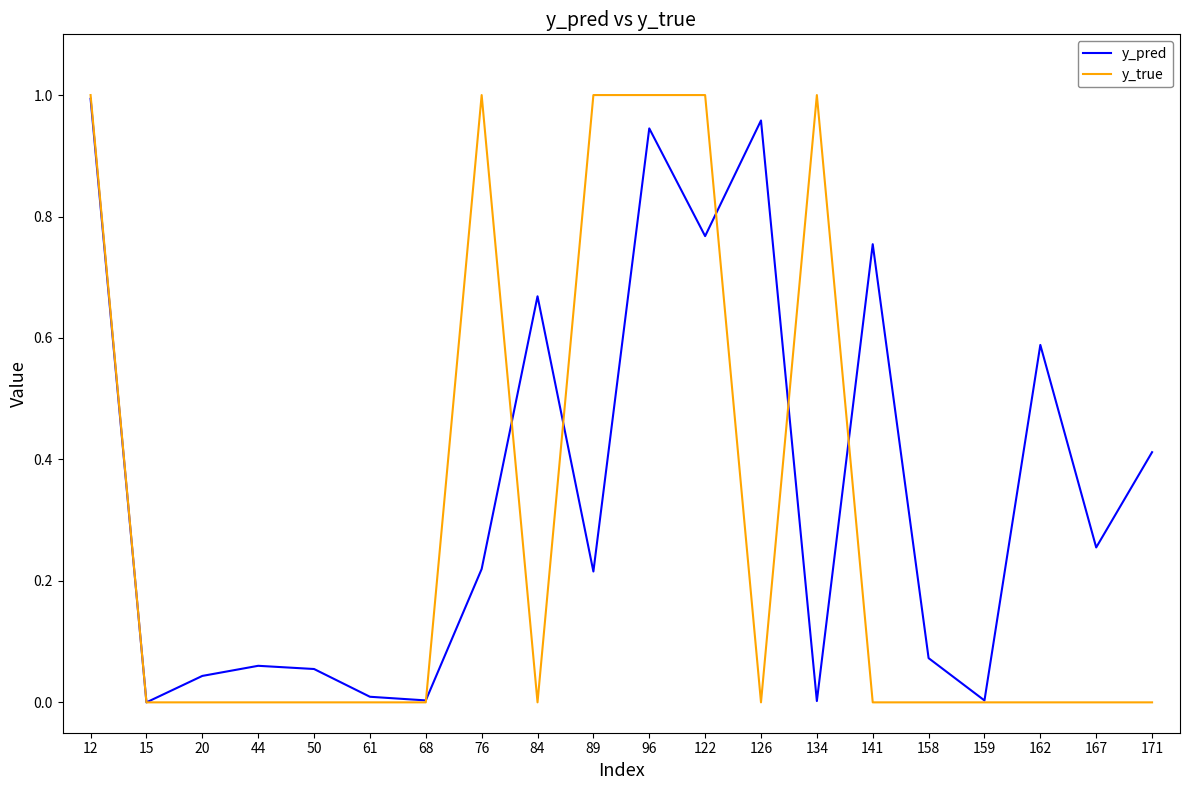

How many interior local valleys does the y_pred series have?

7